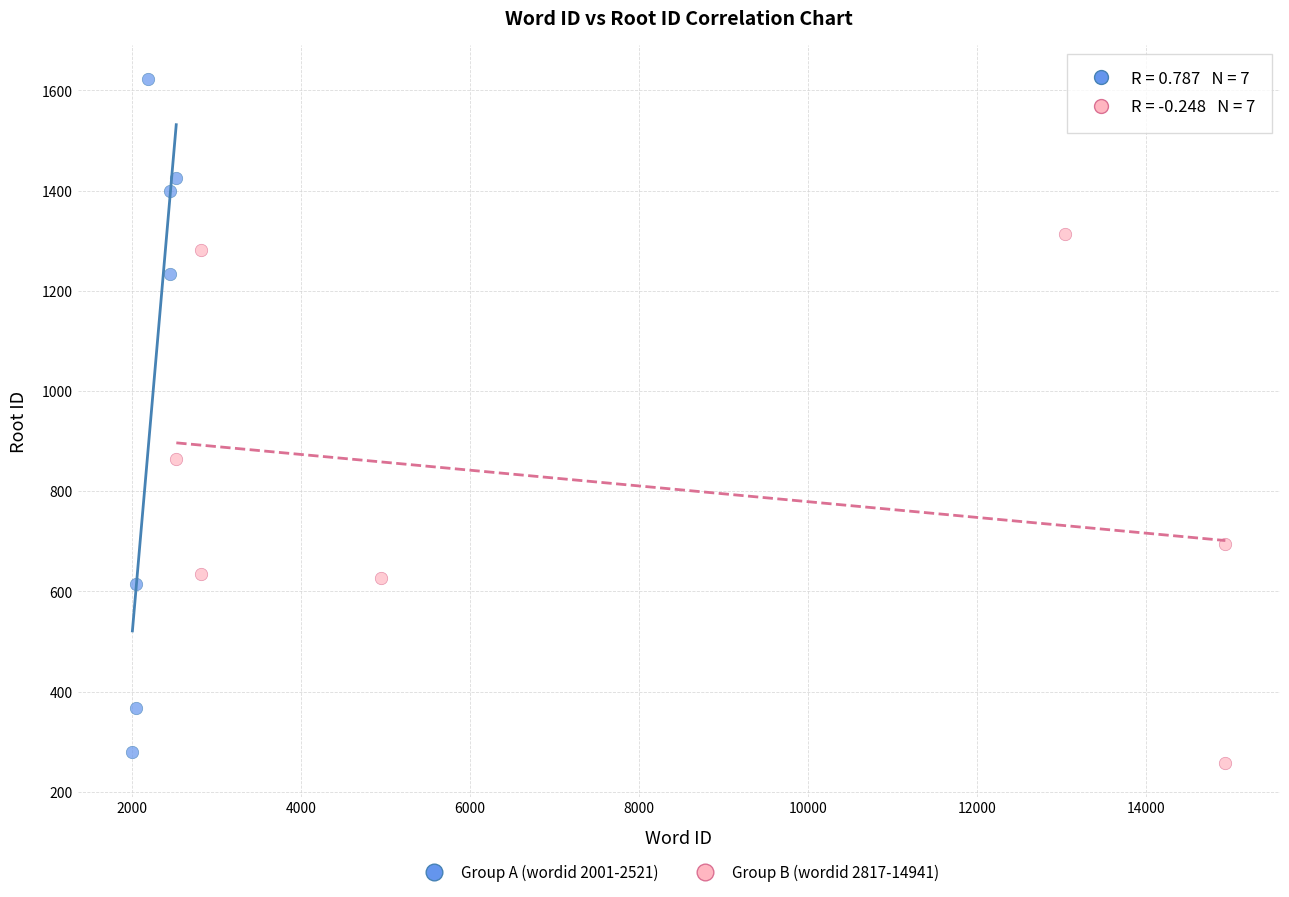

Which series has the largest Y range (max minus min)?

Group A (wordid 2001-2521)